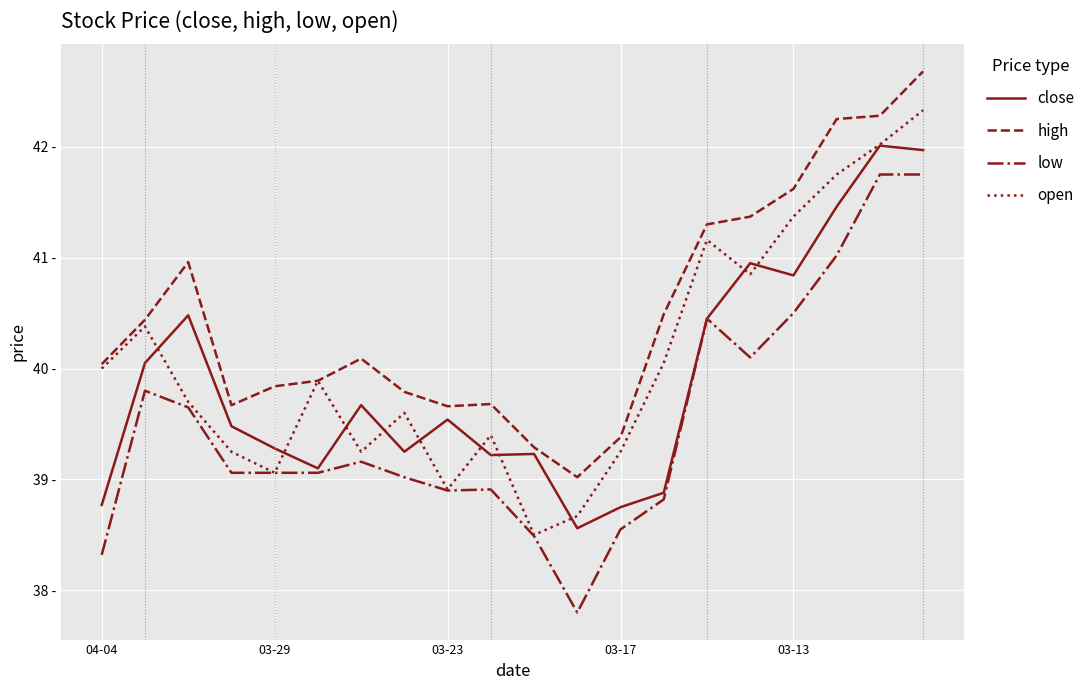

Which series has the largest total across all categories?

high